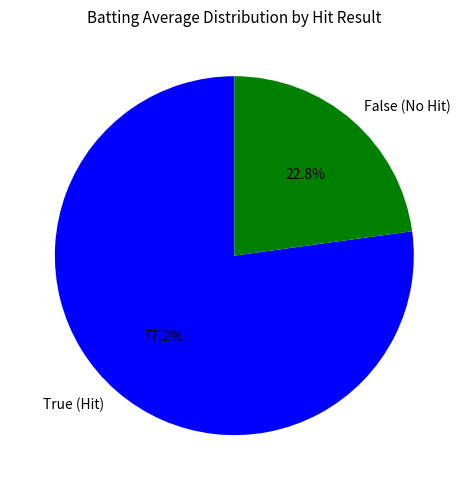

Which has a higher value, False (No Hit) or True (Hit)?

True (Hit)